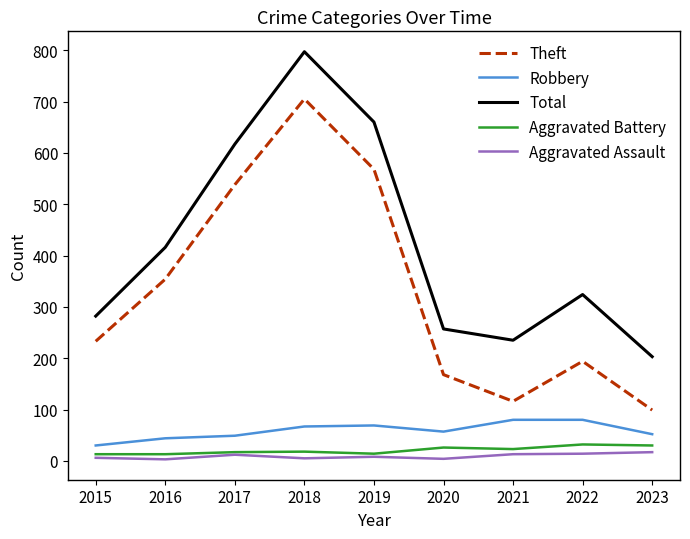

At which category is the sum across all series the highest?

2018